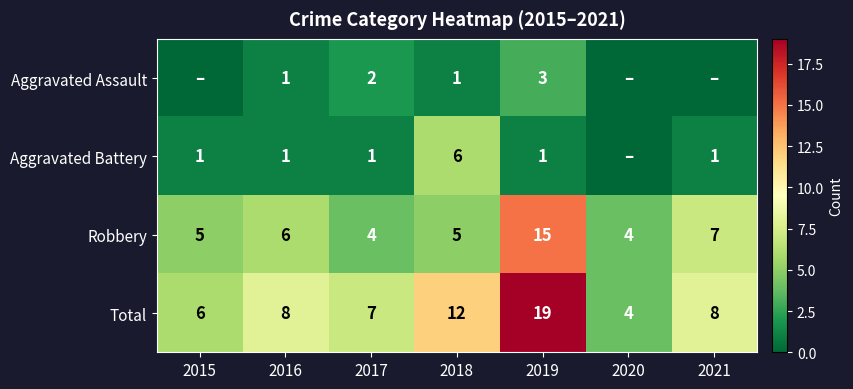

What is the difference between the Total values at 2015 and 2018?

6